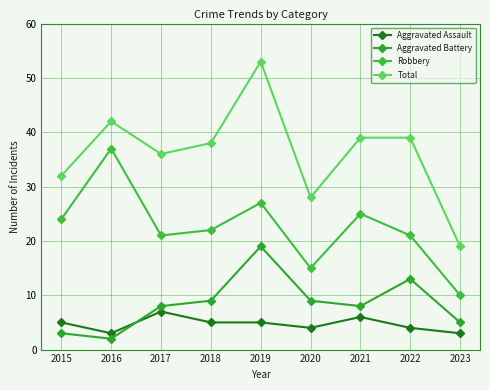

Rank the series by their maximum value, from highest to lowest.

Total, Robbery, Aggravated Battery, Aggravated Assault